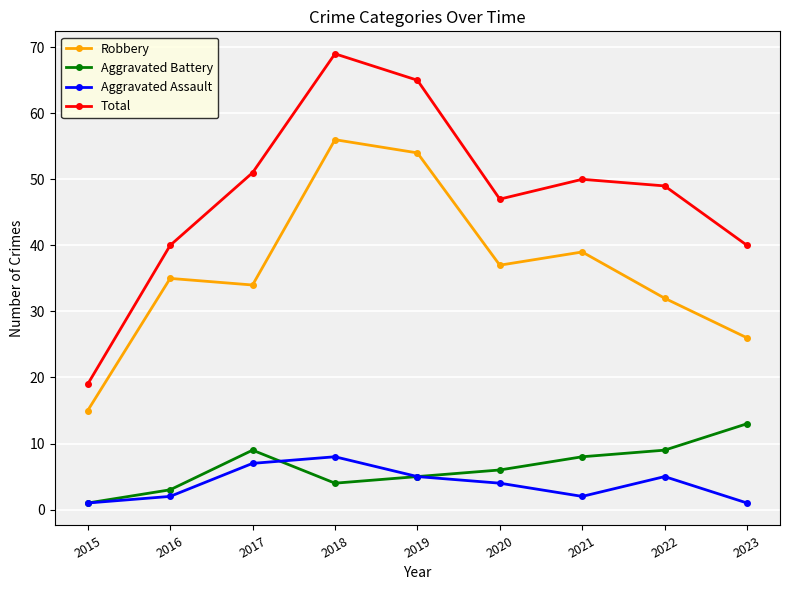

What is the difference between the highest and lowest values at 2016?

38